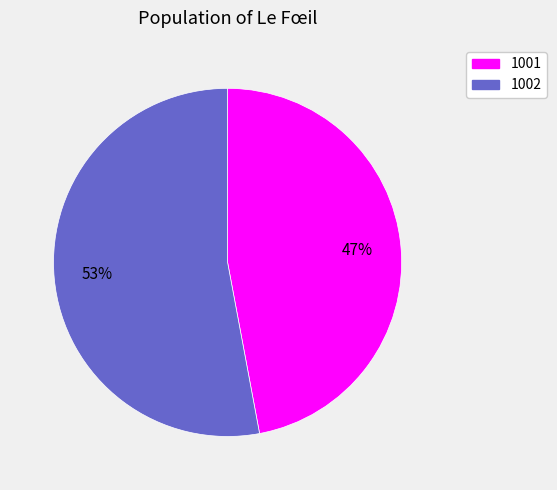

How many slices are in this pie chart?

2